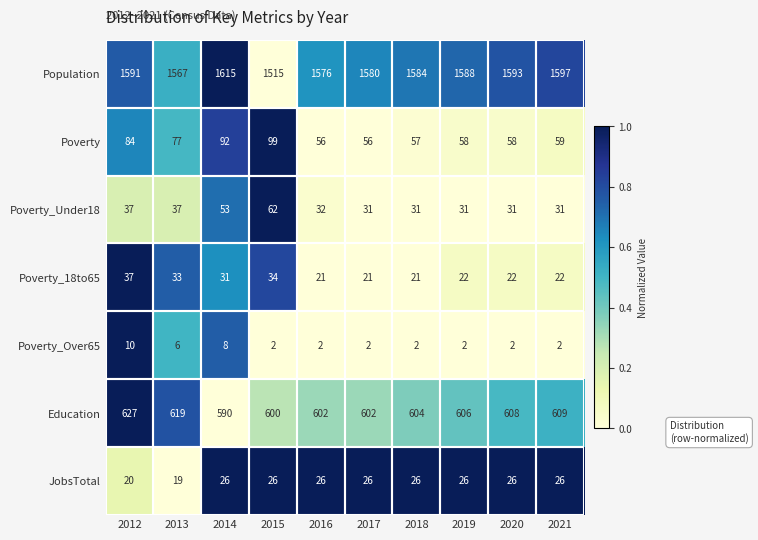

What is the difference between the maximum and minimum values in the Education series?

37